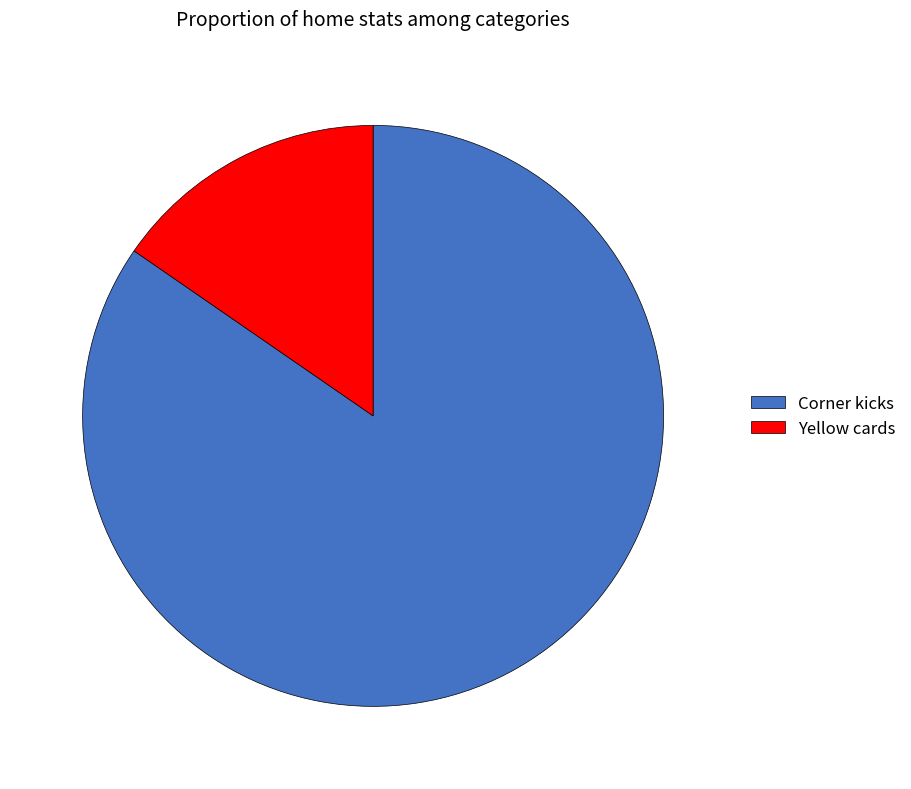

Does Corner kicks represent more than half of the total?

Yes